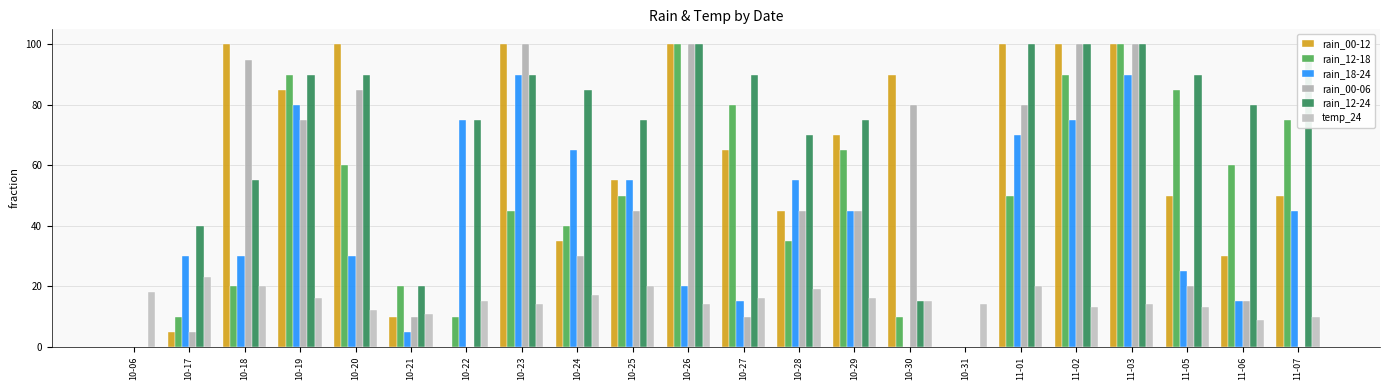

Which series has the largest total across all categories?

rain_12-24